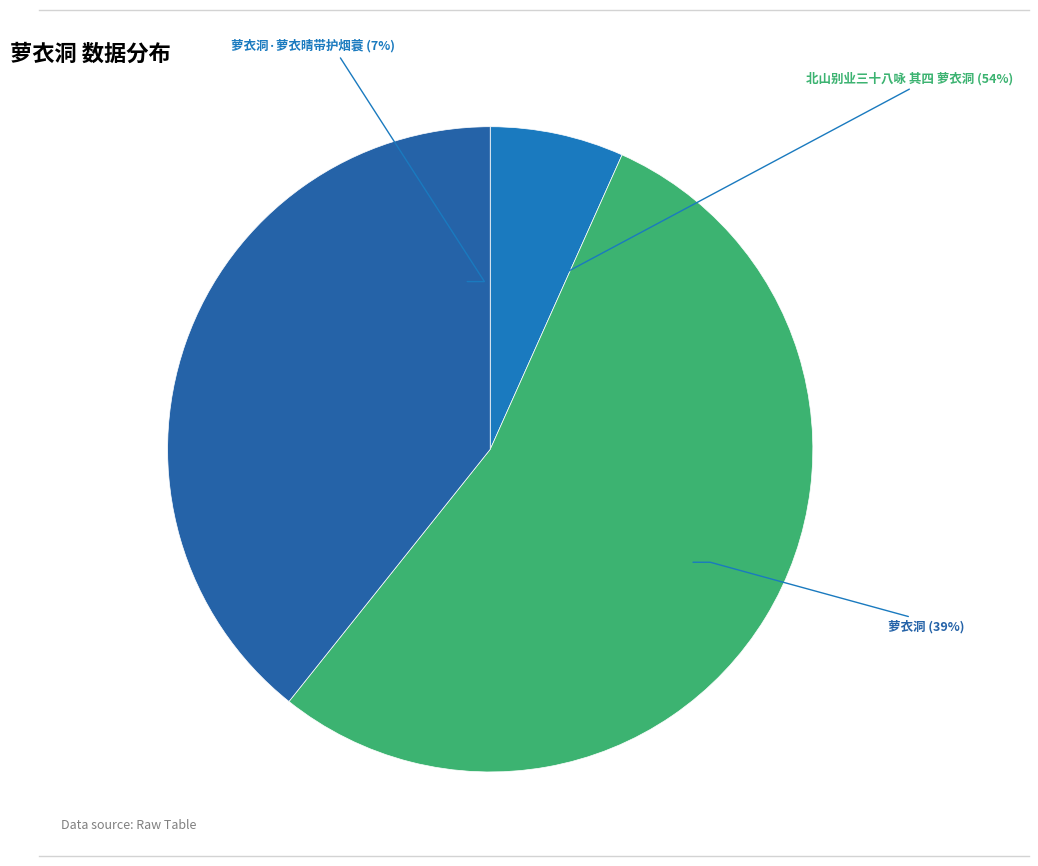

To the nearest percent, what portion does 萝衣洞 represent?

39%